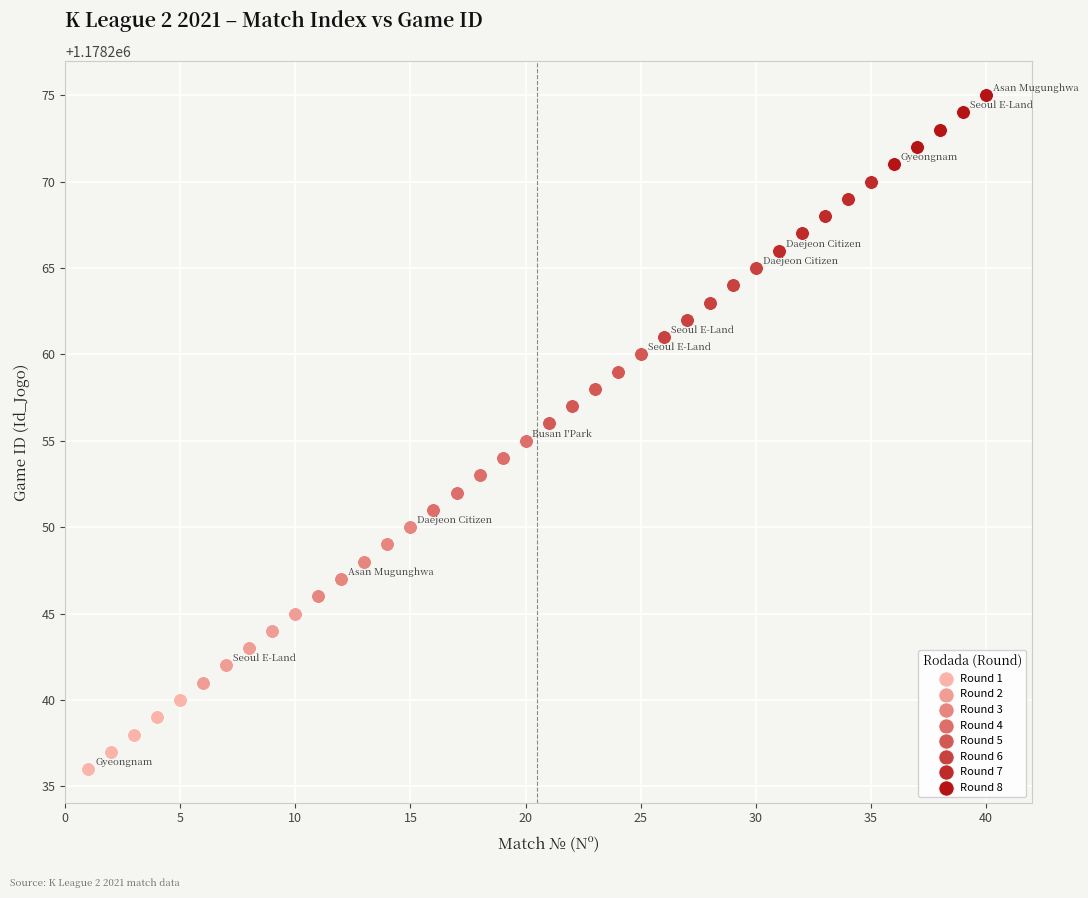

Which series contains the highest Y value?

Round 8